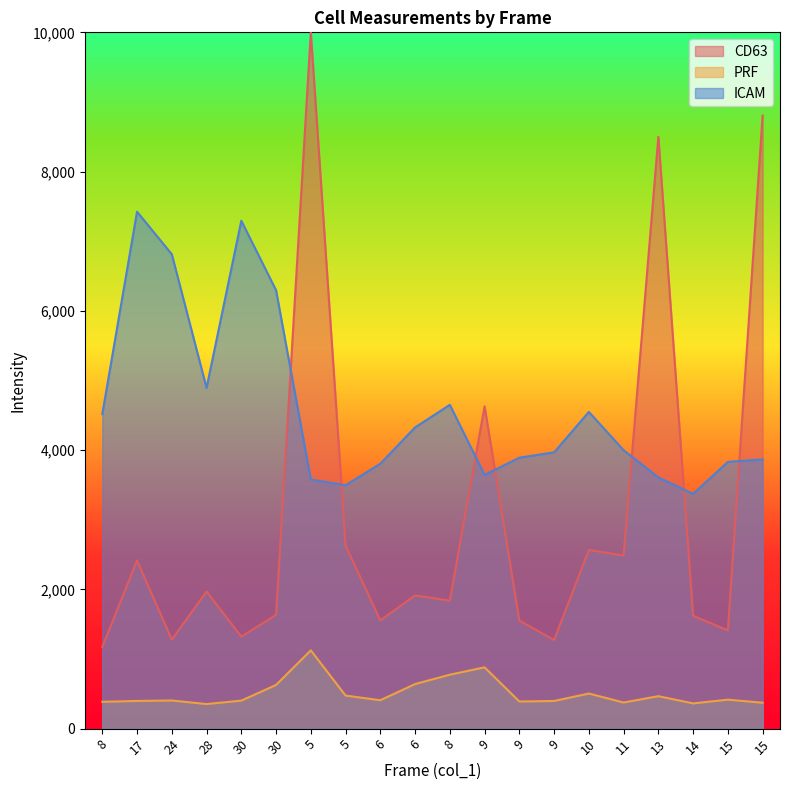

What is the label of the 19th point from the right?

17